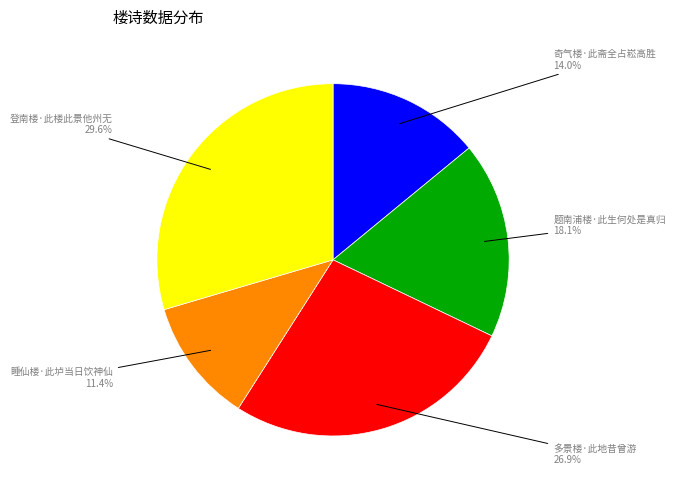

What percentage is the 睡仙楼·此垆当日饮神仙 slice, to the nearest percent?

11%